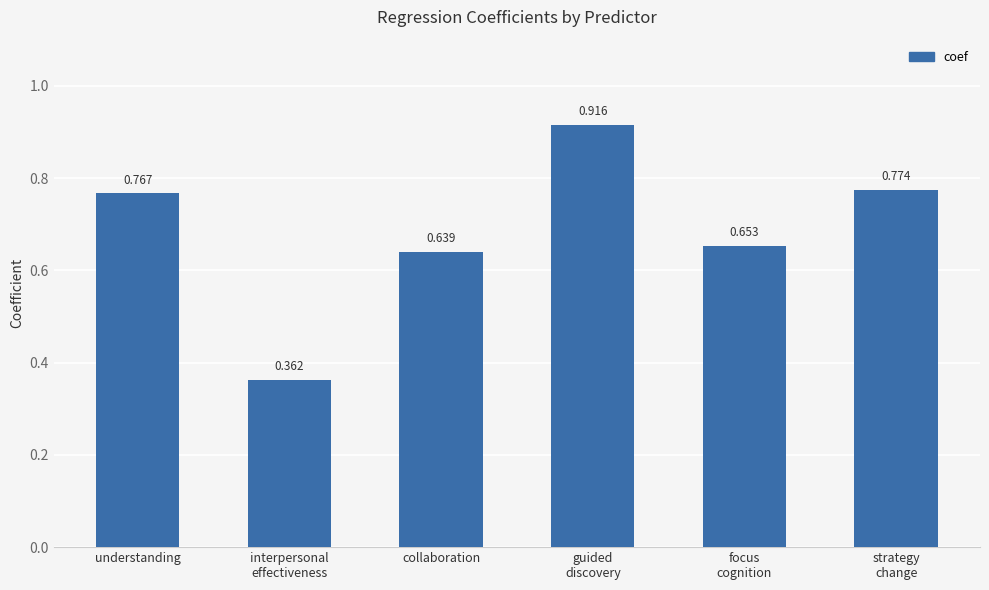

Rank the categories by value from highest to lowest.

guided
discovery, strategy
change, understanding, focus
cognition, collaboration, interpersonal
effectiveness